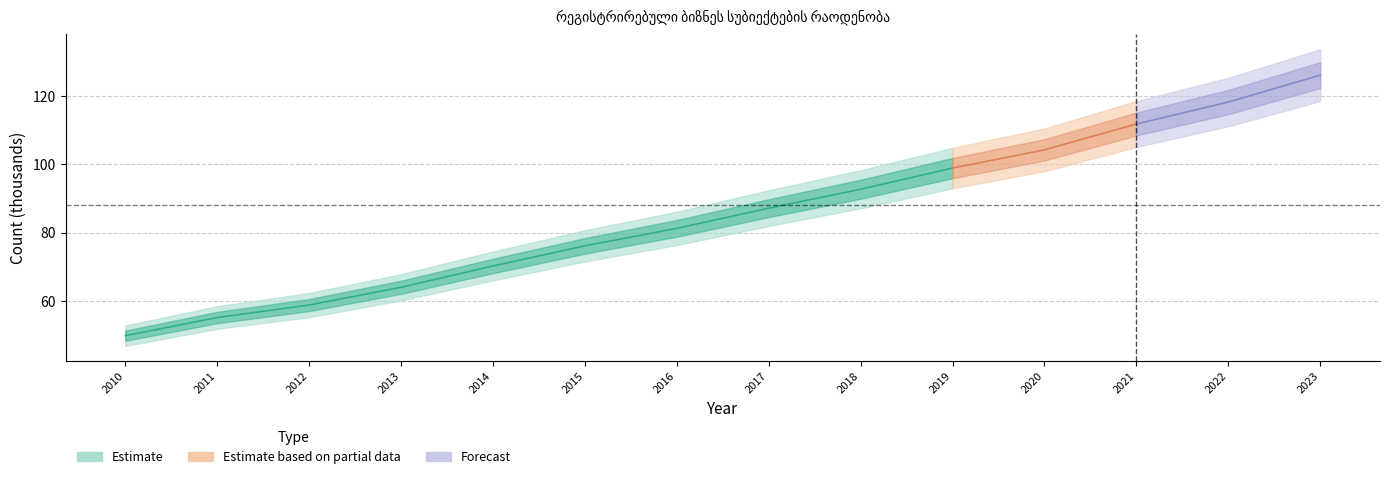

The value at 2018 is 92.7. True or false?

True